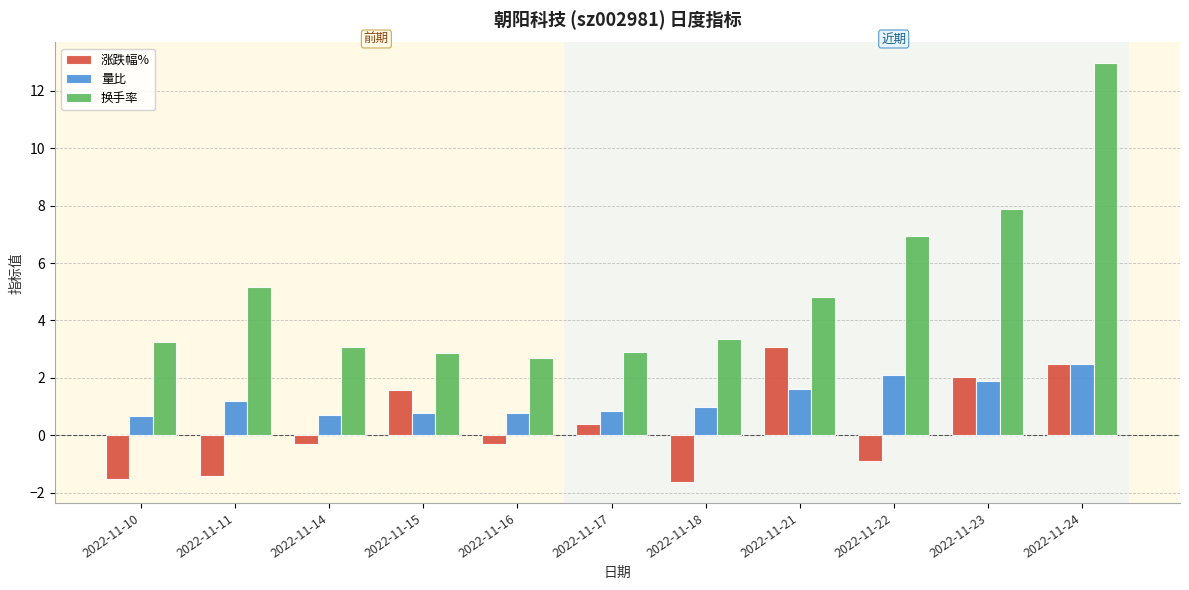

Is it true that 涨跌幅% equals 1.6 at 2022-11-15?

True